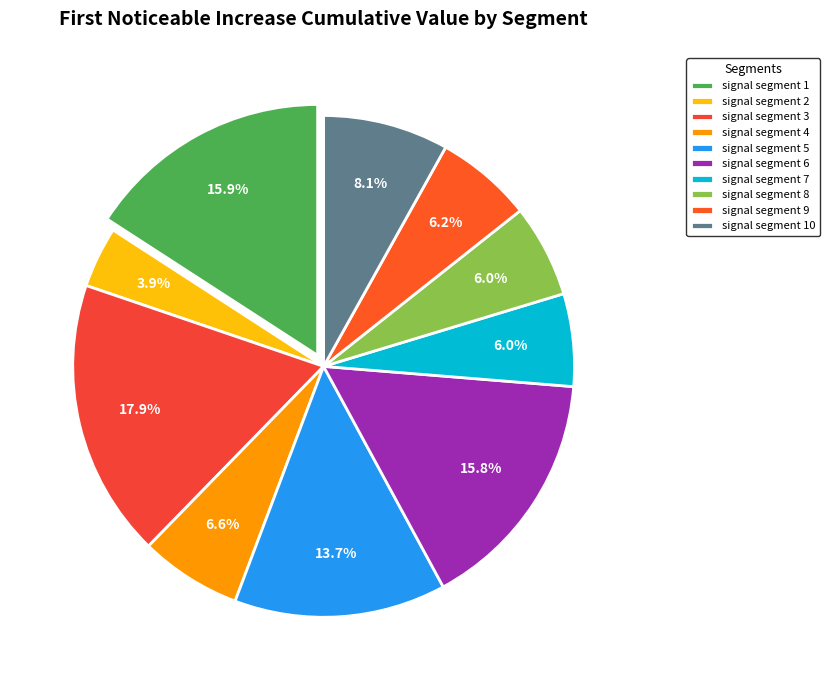

Which category has the biggest portion of the pie?

signal segment 3